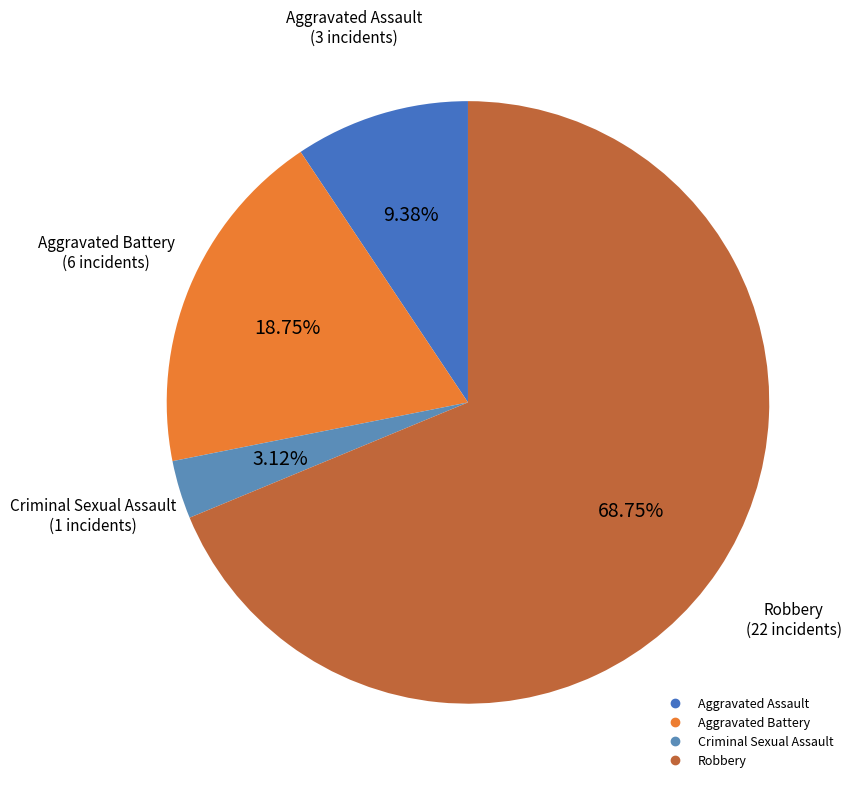

What percentage is the Robbery slice, to the nearest percent?

69%